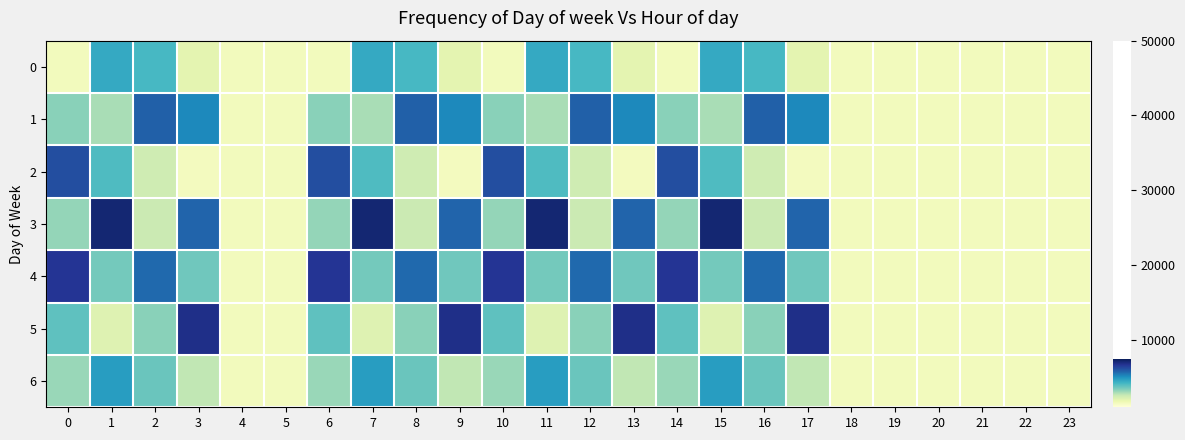

How many data points does each series have?

24